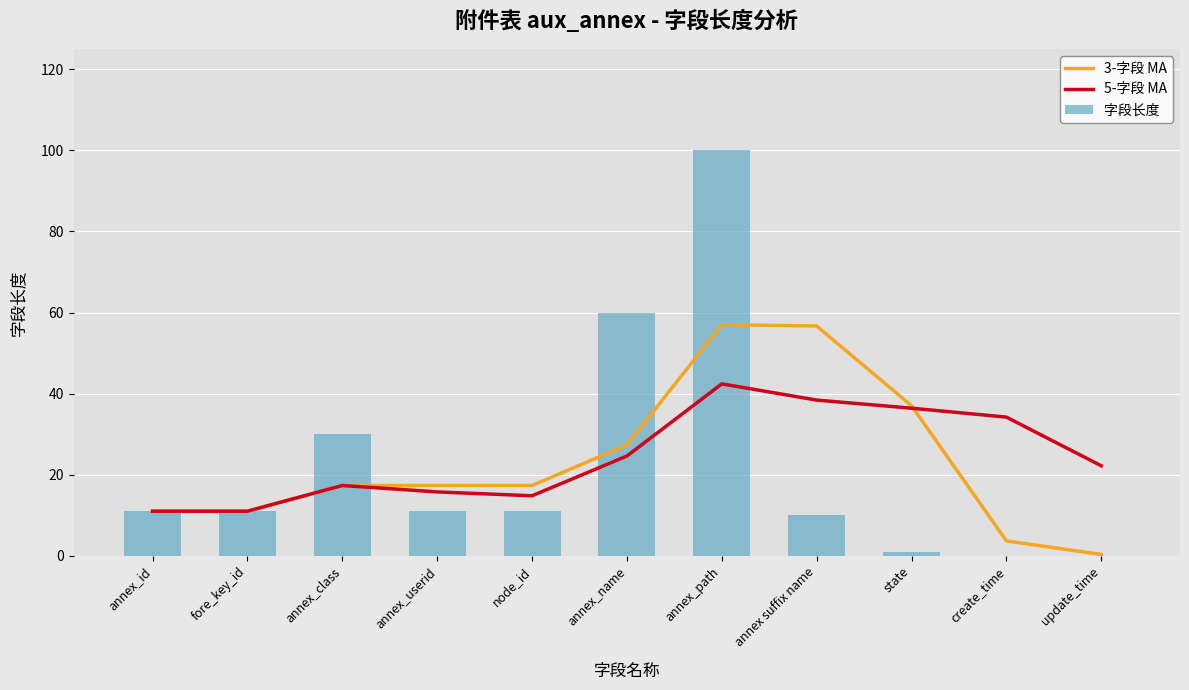

What is the difference between the maximum and minimum values in the 字段长度 series?

100.0